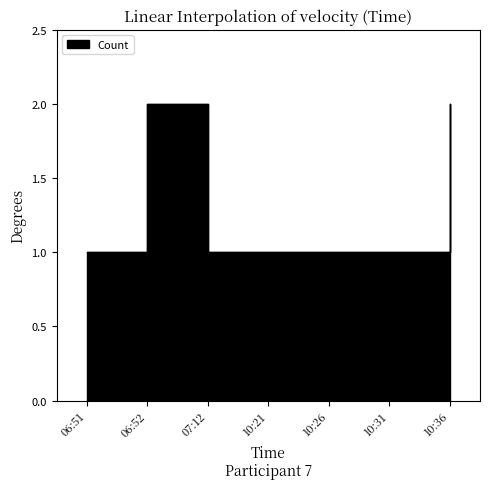

Read the value at 06:52.

2